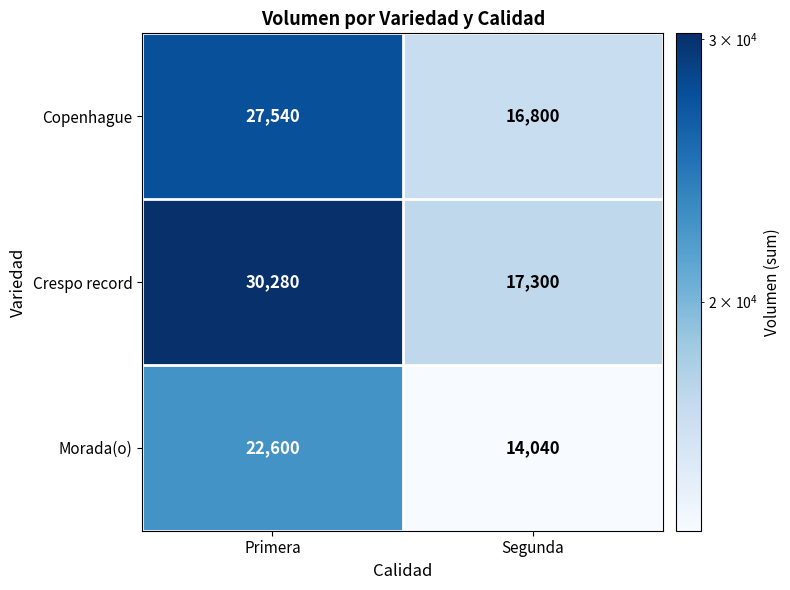

Which series has the widest spread of values?

Crespo record